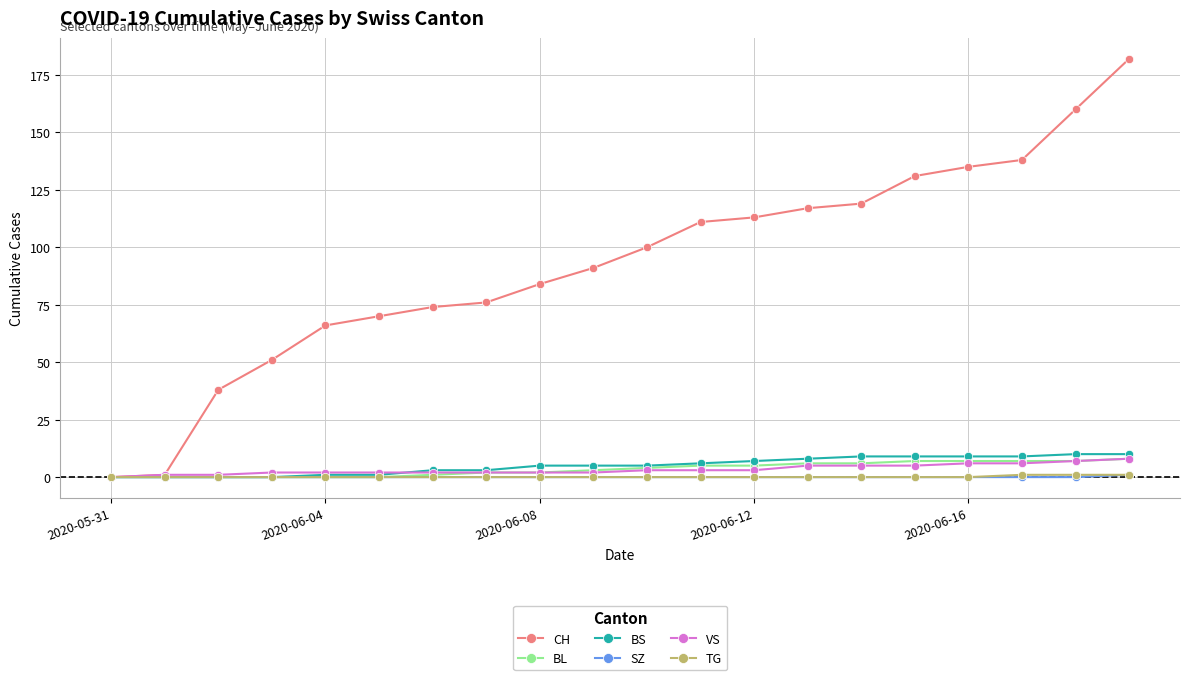

Which series has the largest total across all categories?

CH